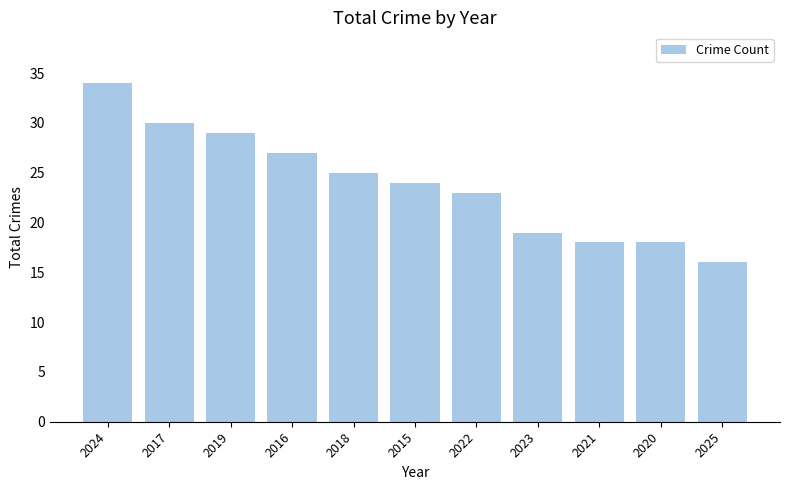

What is the average value?

24